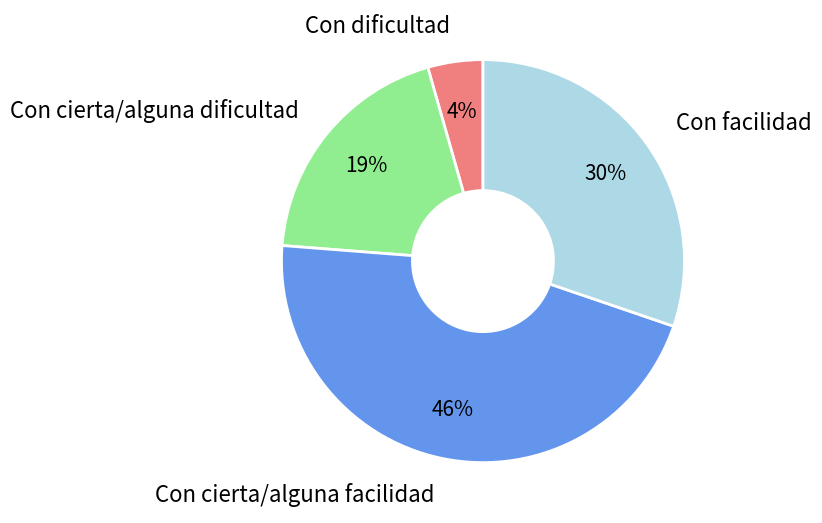

Count the number of slices in the pie.

4